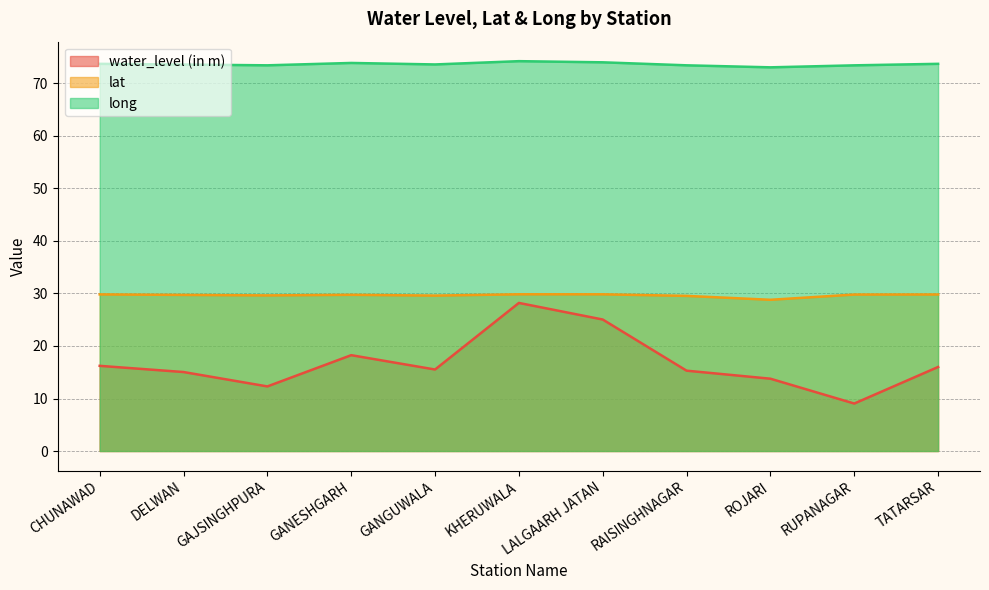

What are all the series names shown in the legend?

water_level (in m), lat, long